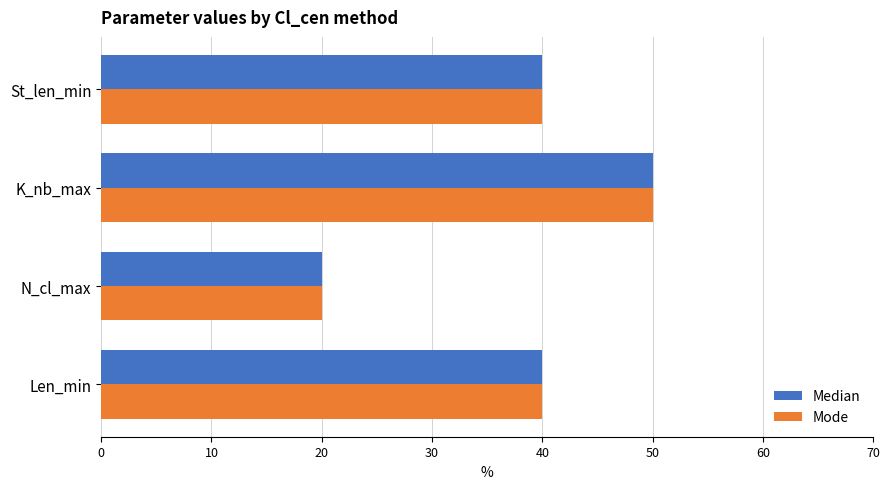

Is the value of Median at Len_min greater than the value of Mode at N_cl_max?

Yes